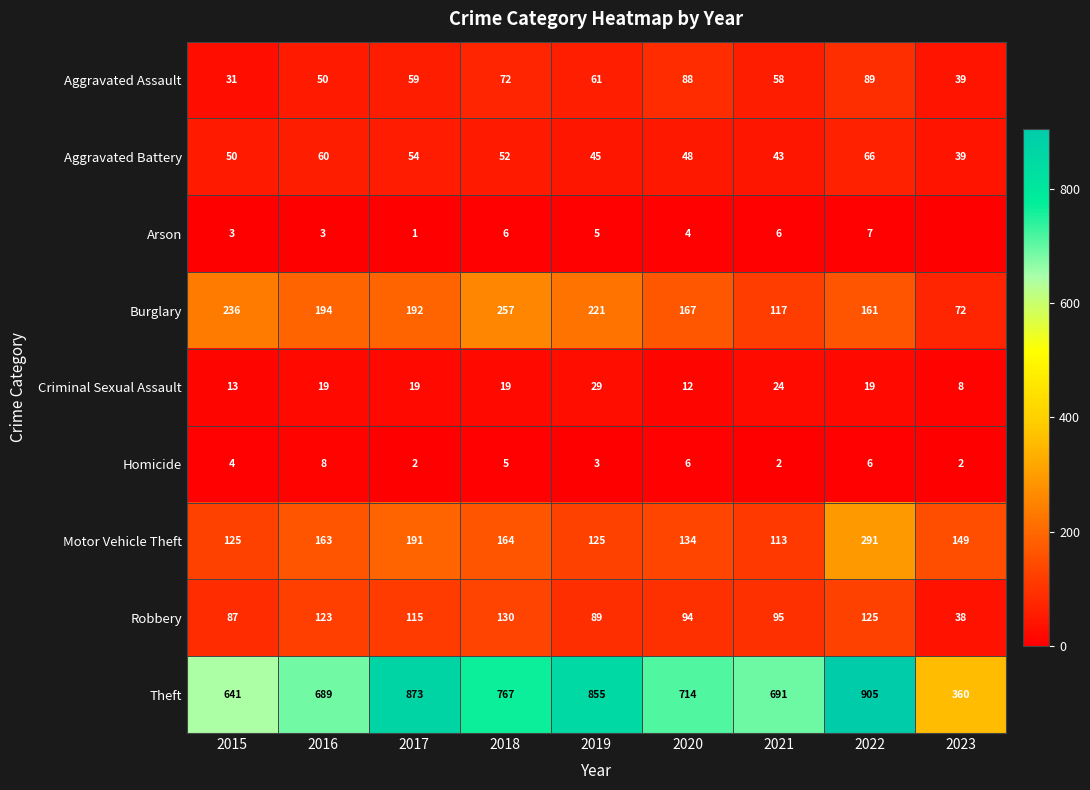

At how many categories does at least one series exceed 778?

3